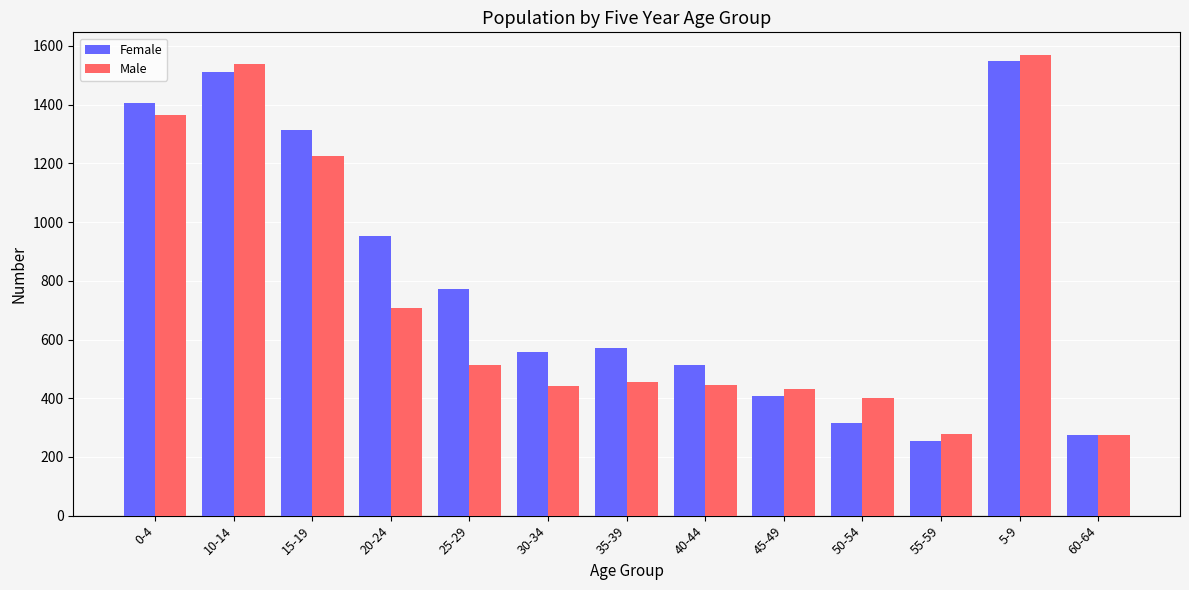

What is the approximate value of Male at 55-59, to the nearest 100?

300